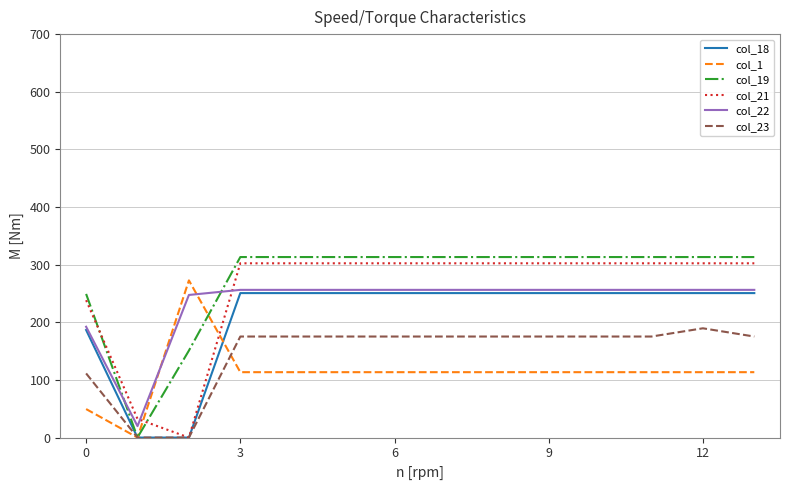

At how many categories does at least one series exceed 259?

12